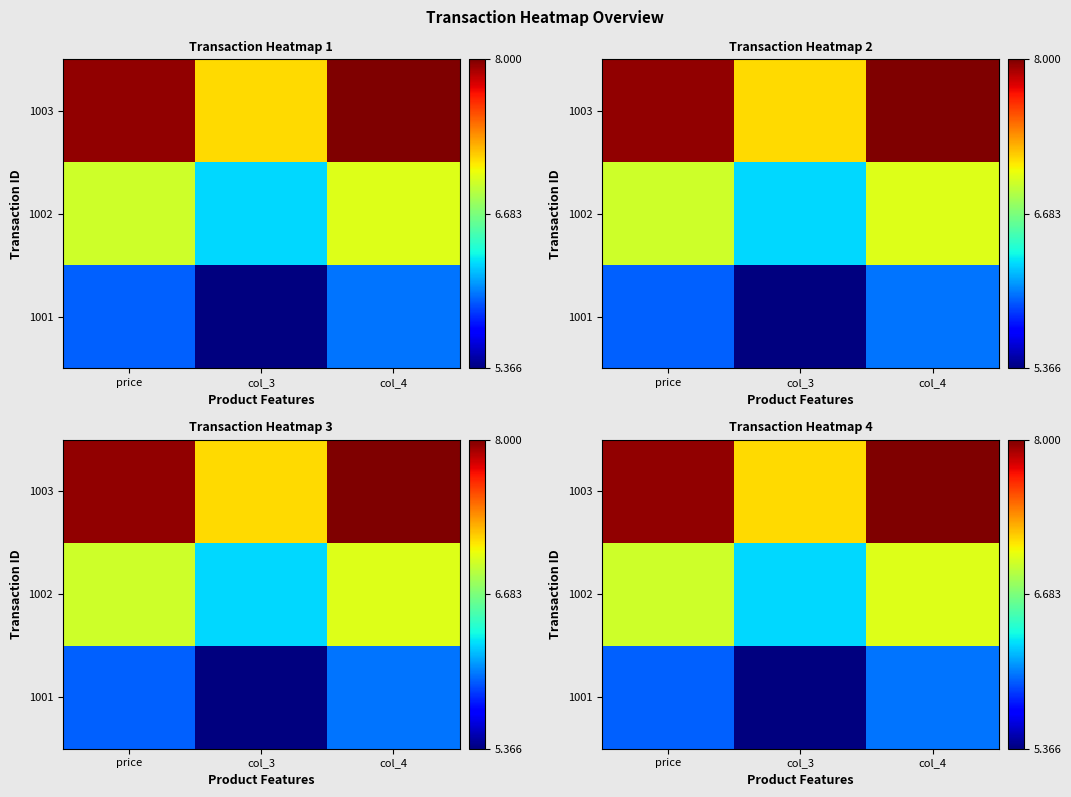

Count the number of data series in this chart.

3